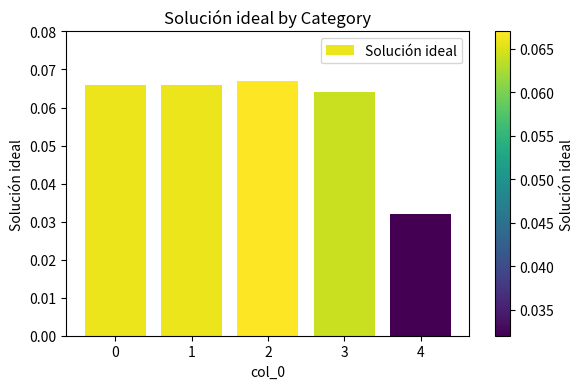

What is the sum of all values?

0.3